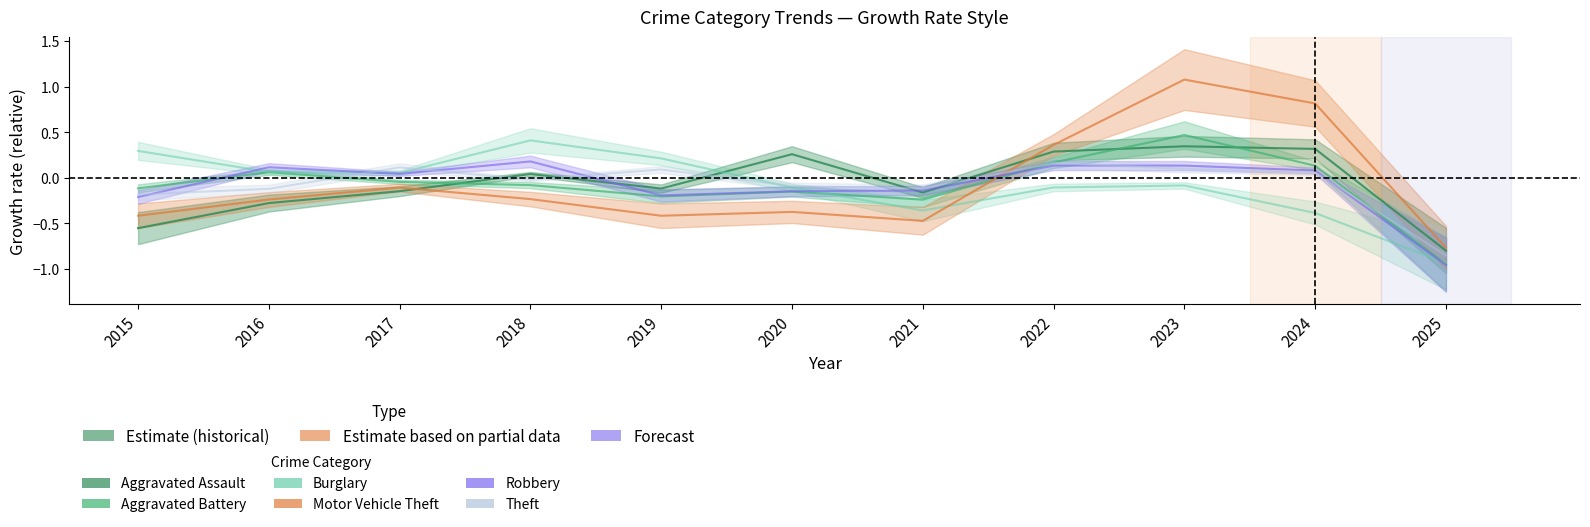

At 2016, list the series in order from smallest to largest.

Aggravated Assault, Motor Vehicle Theft, Theft, Aggravated Battery, Burglary, Robbery